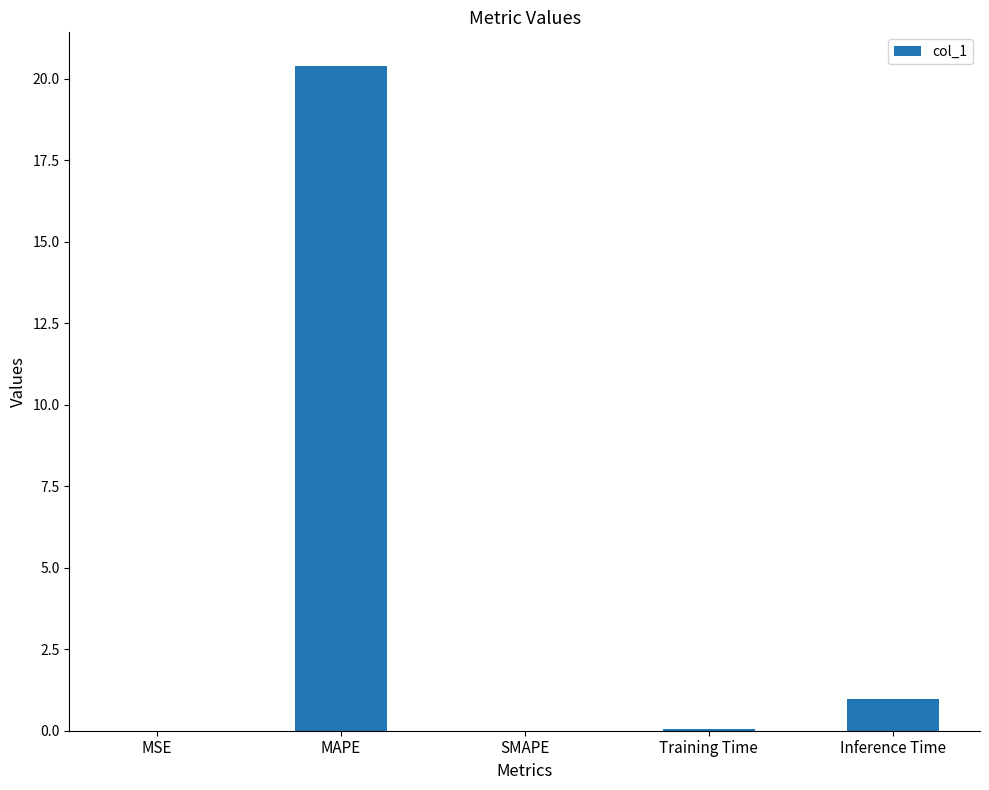

What is the change in value from SMAPE to Training Time?

+0.1